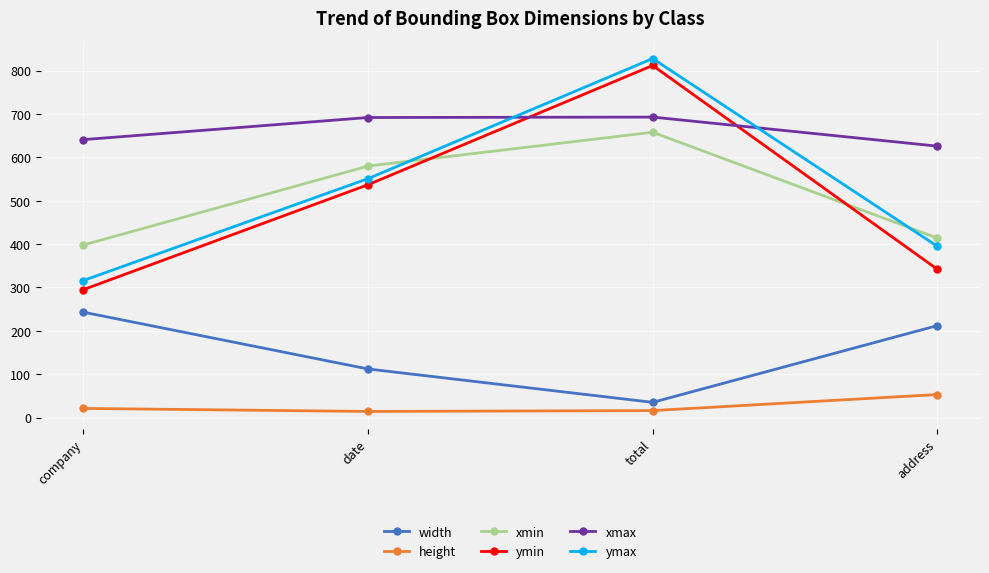

True or false: xmax and width cross at least once.

False